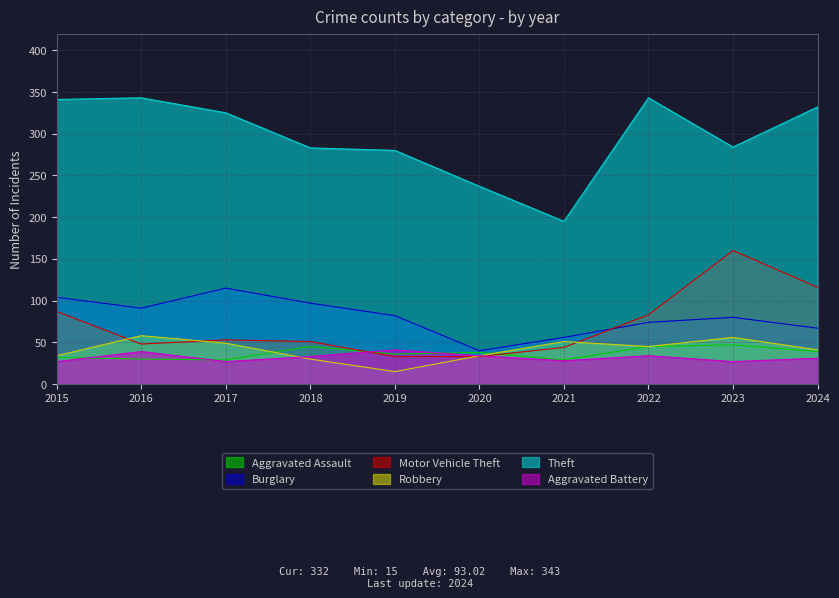

What is the value of the Aggravated Assault point at the 3rd from the left?

29